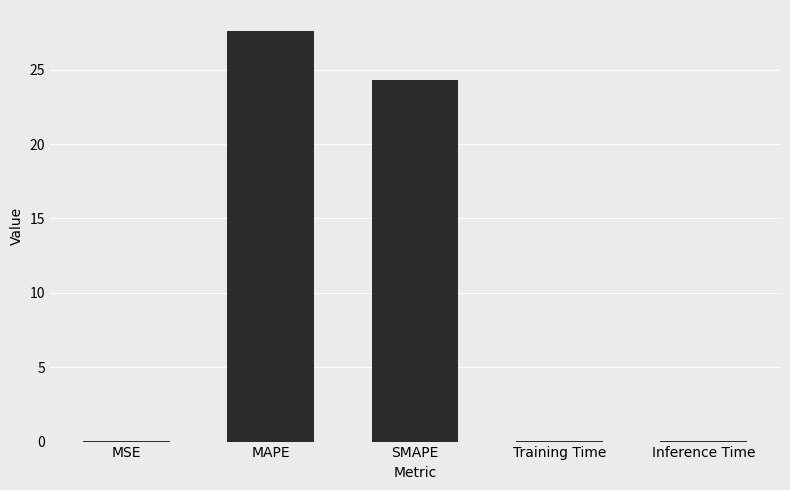

Read the value at MAPE.

27.6